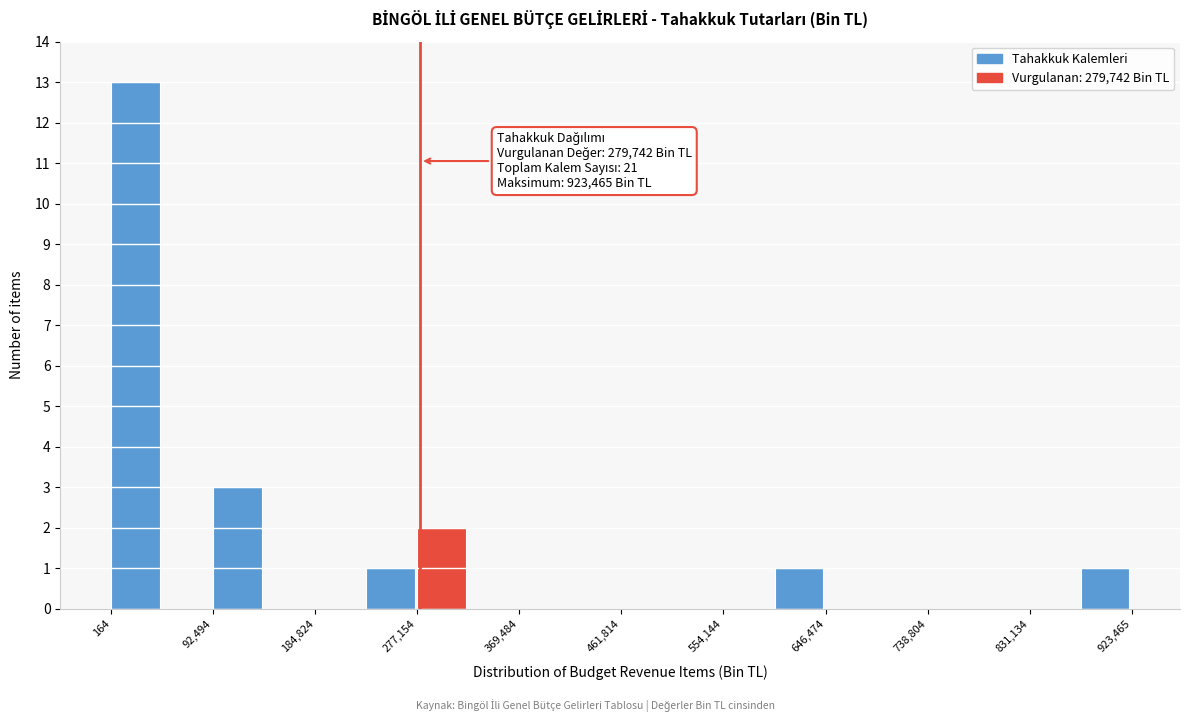

Over which range of the x-axis is the bar tallest?

0 to 50000